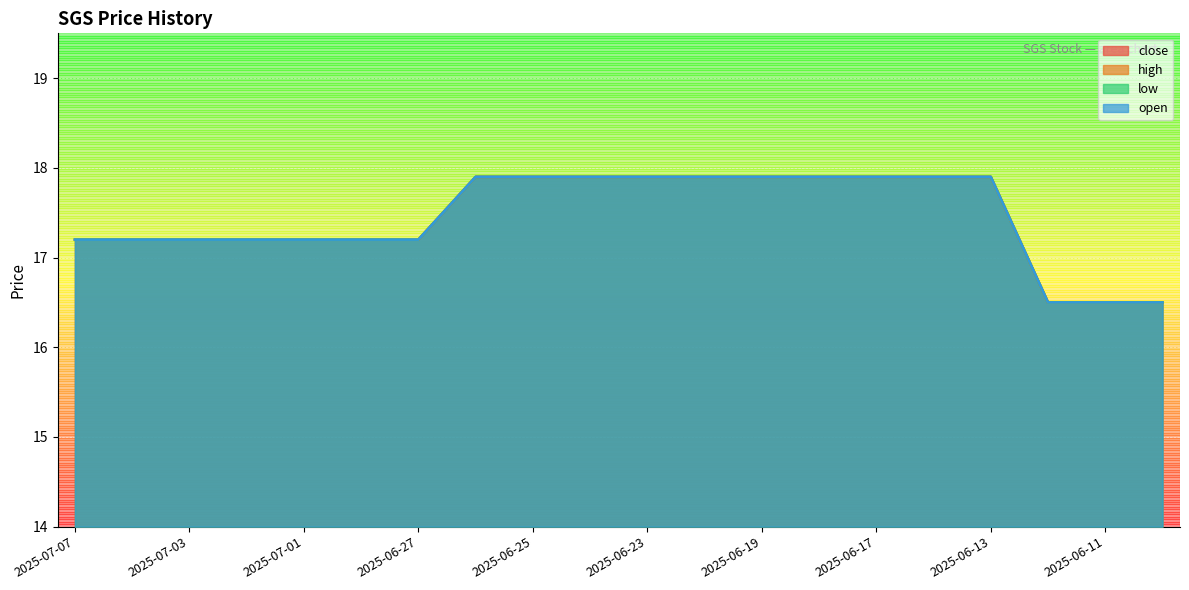

The open series shows 17.9 at 2025-06-18. True or false?

True